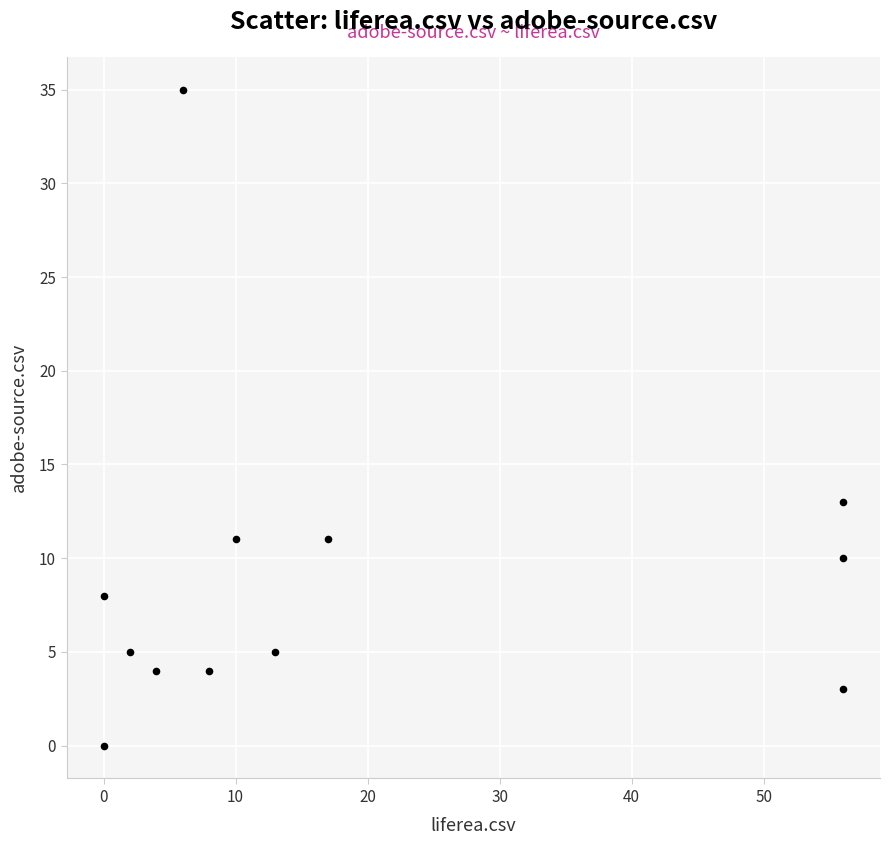

What is the average X value?

19